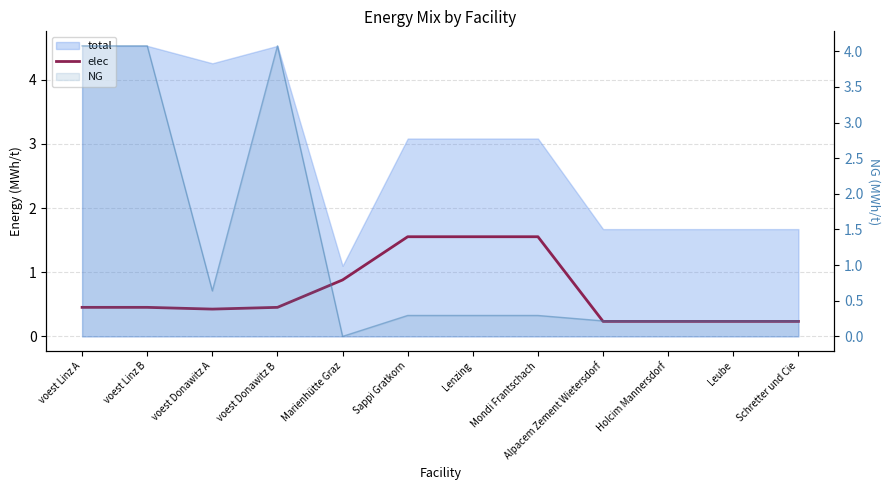

At which label is the value closest to 0?

Alpacem Zement Wietersdorf